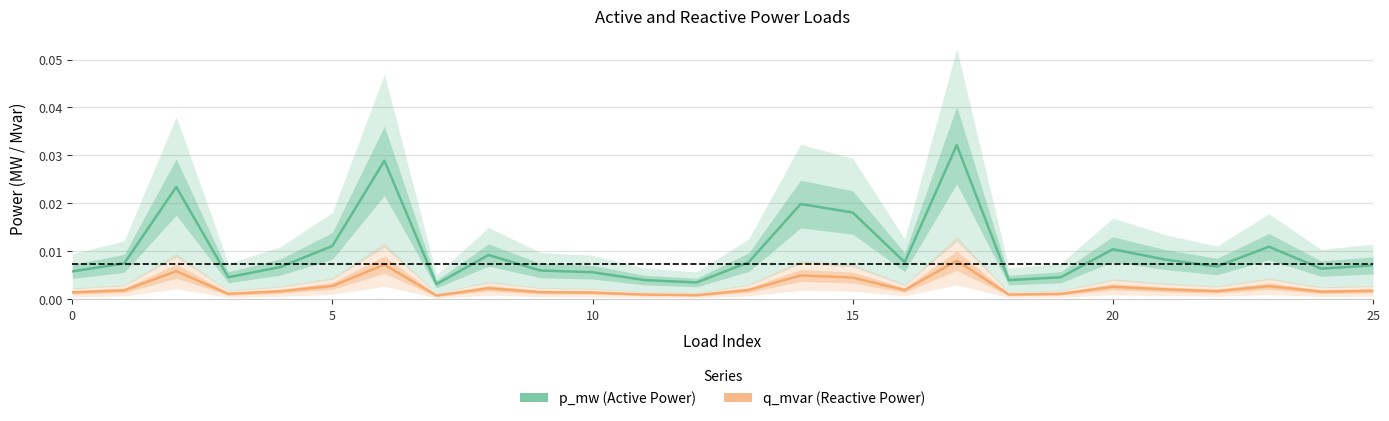

Where is p_mw nearest to the value 0?

7